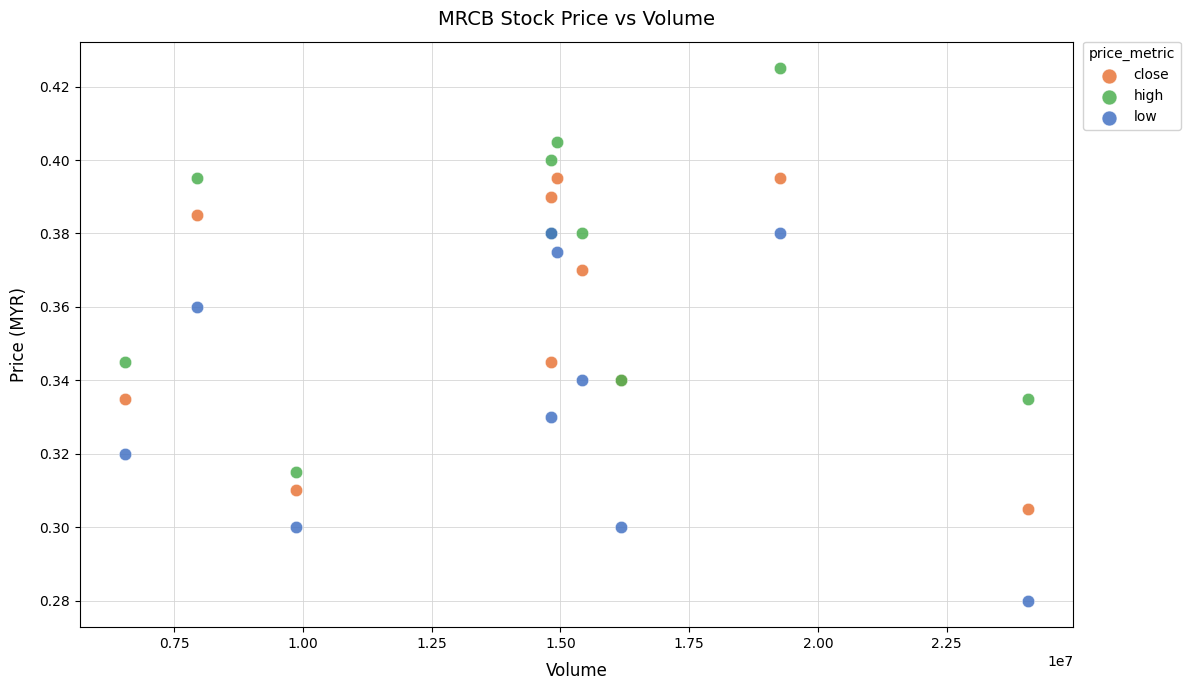

Which series contains the highest Y value?

high